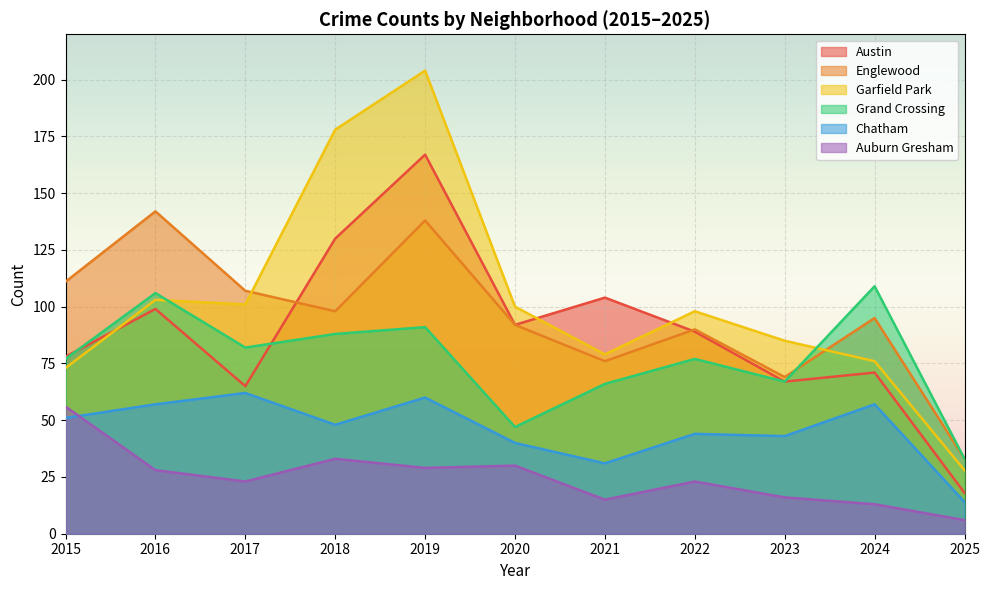

Reading right to left, list all the values displayed in this chart.

Austin: 2025=18	2024=71	2023=67	2022=89	2021=104	2020=92	2019=167	2018=130	2017=65	2016=99	2015=78
Englewood: 2025=33	2024=95	2023=69	2022=90	2021=76	2020=92	2019=138	2018=98	2017=107	2016=142	2015=111
Garfield Park: 2025=28	2024=76	2023=85	2022=98	2021=79	2020=100	2019=204	2018=178	2017=101	2016=103	2015=73
Grand Crossing: 2025=33	2024=109	2023=67	2022=77	2021=66	2020=47	2019=91	2018=88	2017=82	2016=106	2015=77
Chatham: 2025=14	2024=57	2023=43	2022=44	2021=31	2020=40	2019=60	2018=48	2017=62	2016=57	2015=51
Auburn Gresham: 2025=6	2024=13	2023=16	2022=23	2021=15	2020=30	2019=29	2018=33	2017=23	2016=28	2015=56